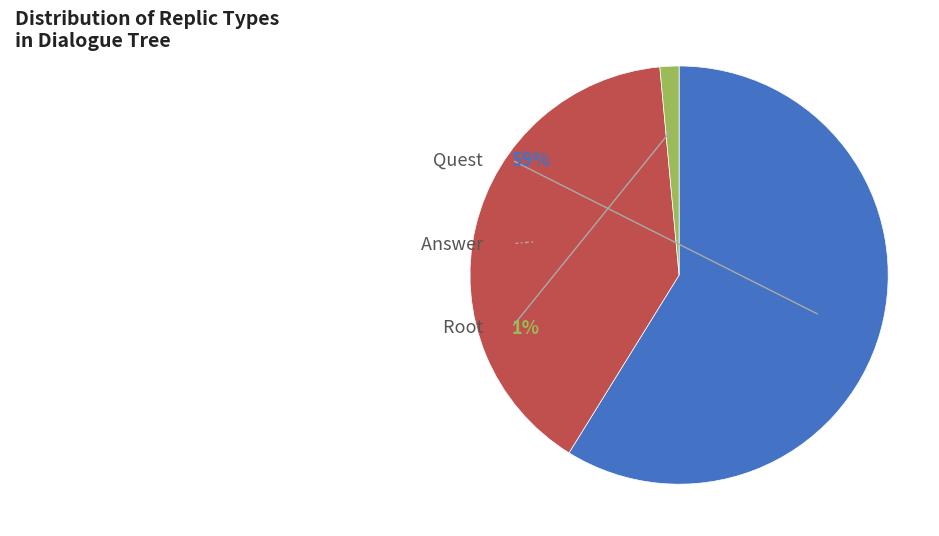

To the nearest percent, what percentage of the pie is root?

1%